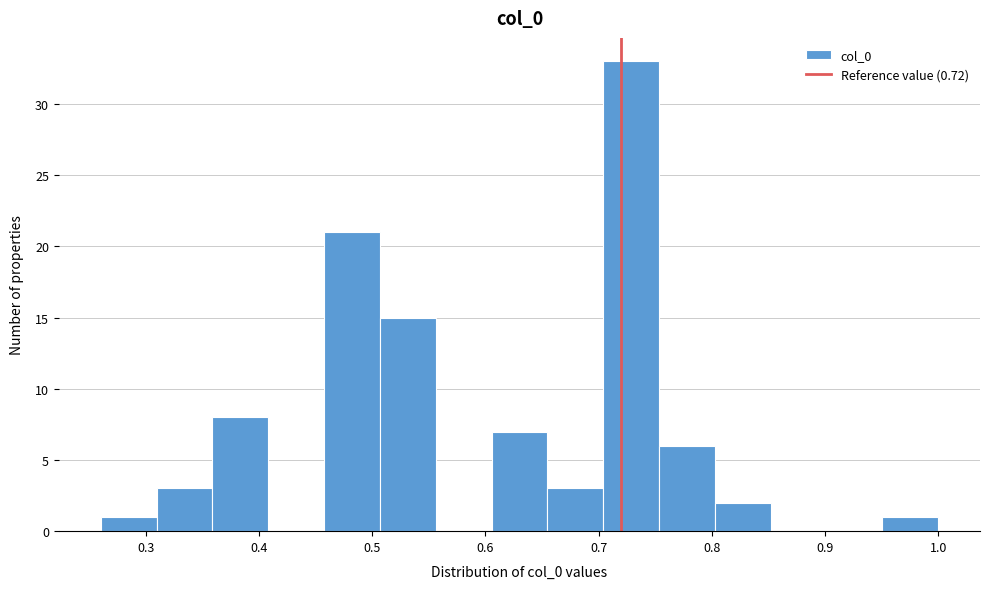

Reading left to right, list every bar in this chart as the range it spans on the x-axis followed by its height. Neither the bar edges nor the heights are printed on the chart, so give them approximately, as read against the axes.

0.26 to 0.31: 1
0.31 to 0.36: 3
0.36 to 0.41: 8
0.41 to 0.46: 0
0.46 to 0.51: 21
0.51 to 0.56: 15
0.56 to 0.61: 0
0.61 to 0.65: 7
0.65 to 0.70: 3
0.70 to 0.75: 33
0.75 to 0.80: 6
0.80 to 0.85: 2
0.85 to 0.90: 0
0.90 to 0.95: 0
0.95 to 1.00: 1